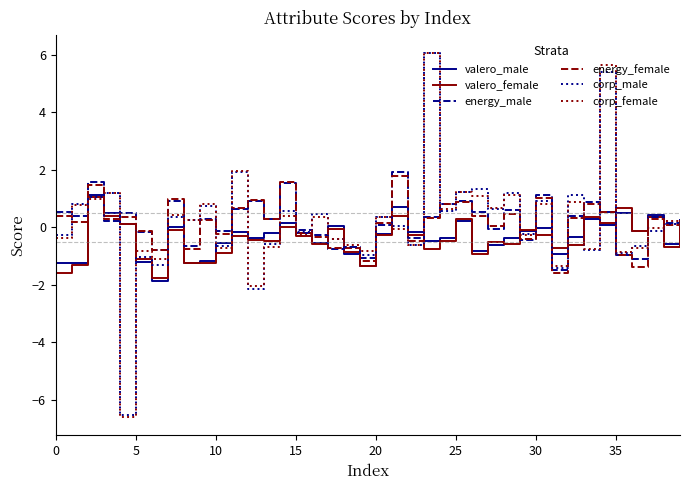

How many interior local peaks does the corp_female series have?

15